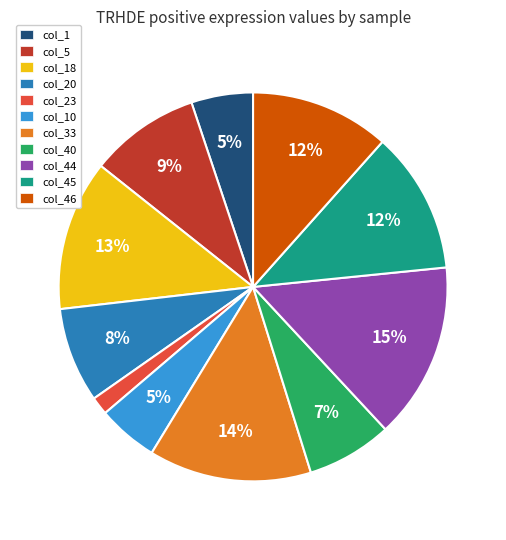

Which category has the biggest portion of the pie?

col_44